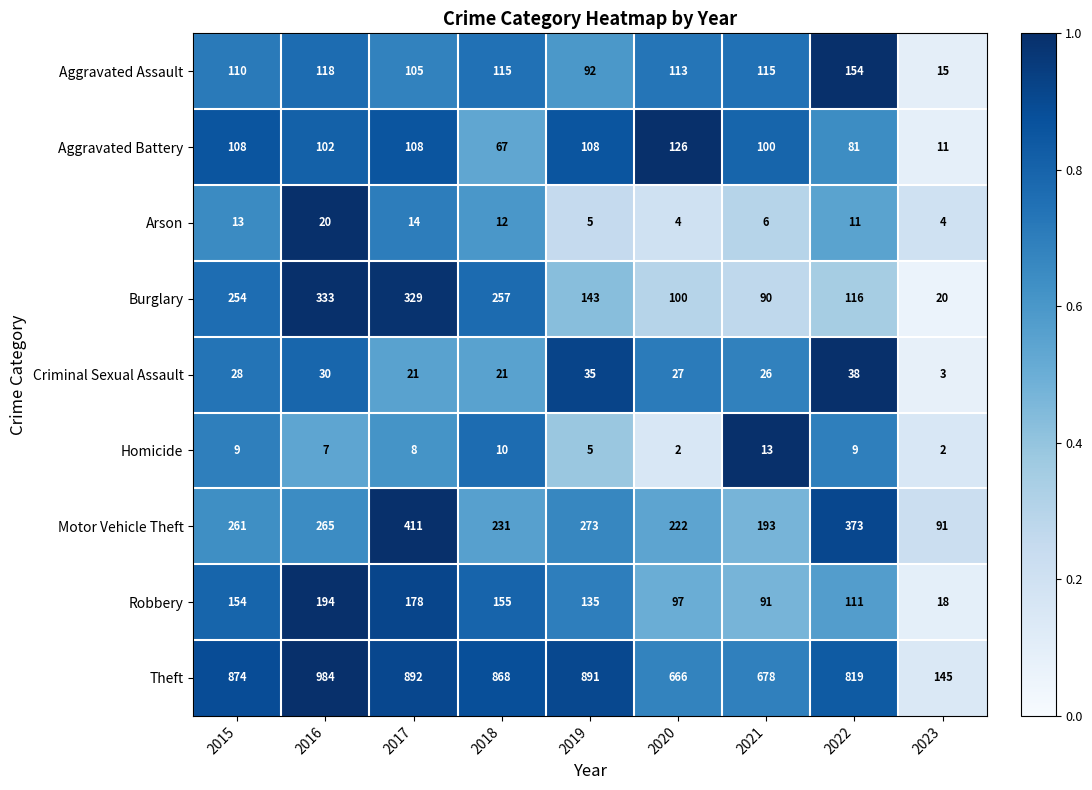

What is the total value across all series at 2015?

1811